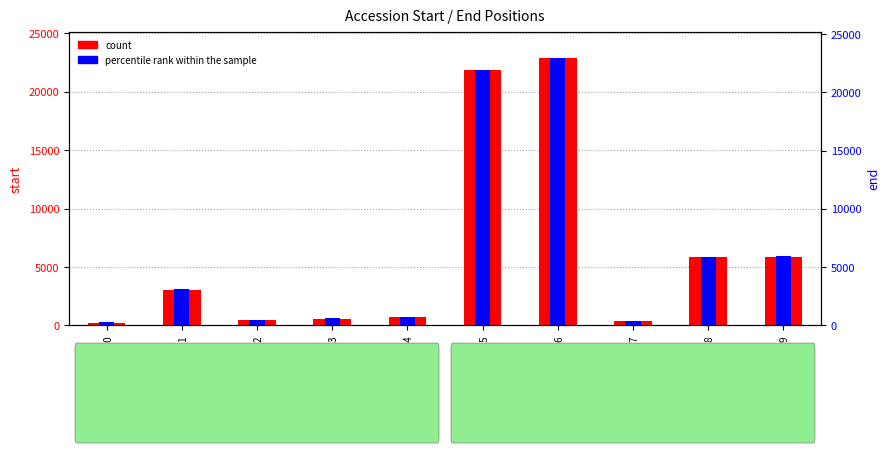

What are all the series names shown in the legend?

count, percentile rank within the sample